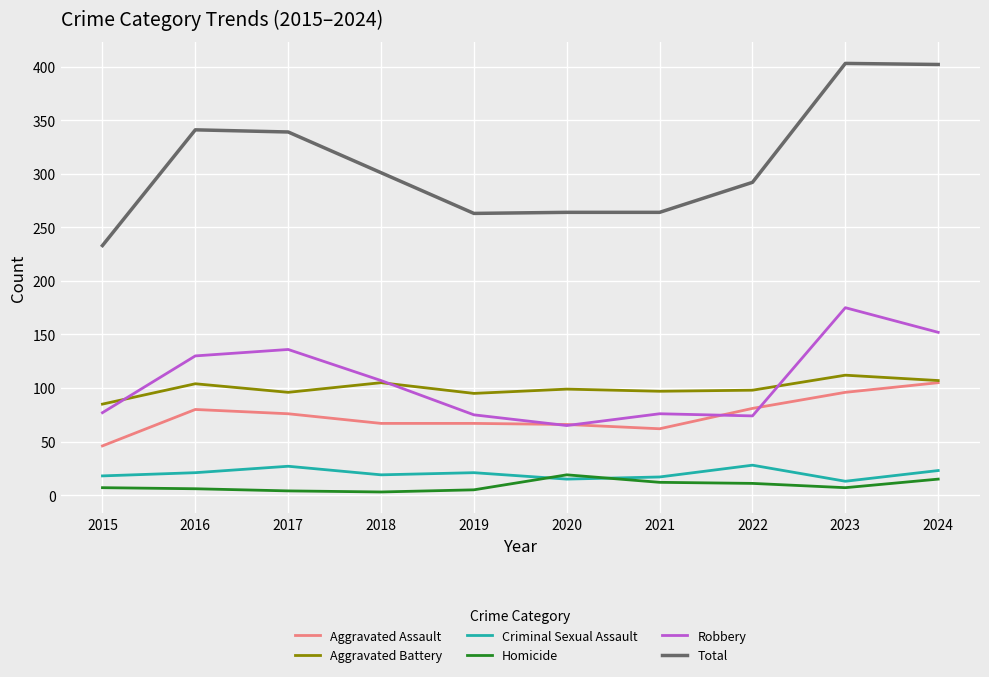

The Homicide series shows 7 at 2023. True or false?

True